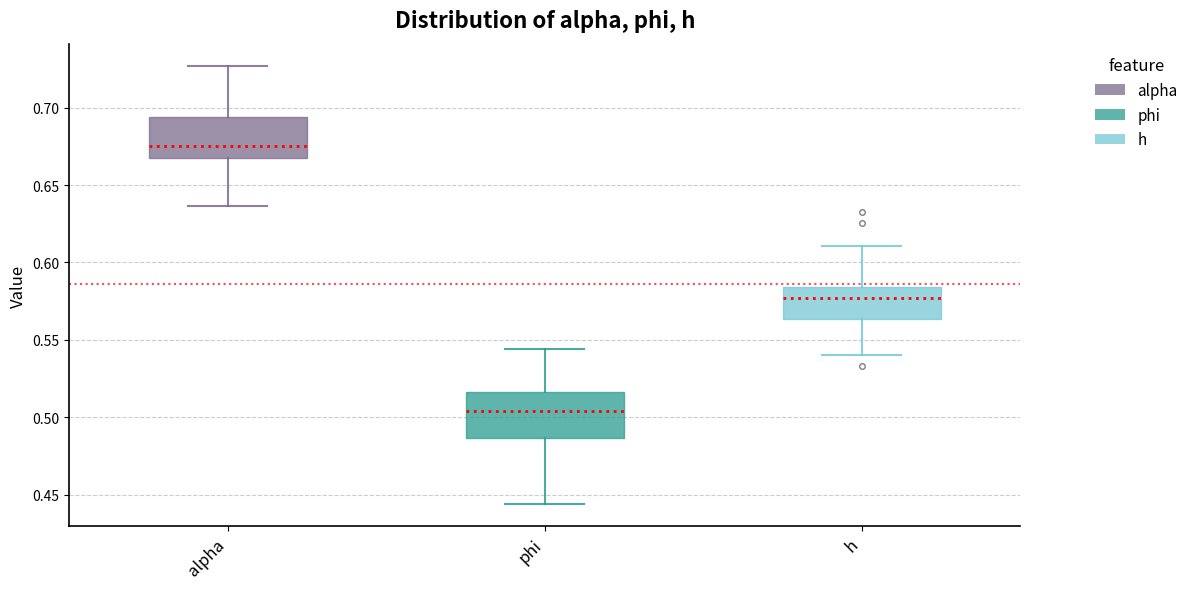

Where is the upper edge of the box for phi on the y-axis? The values are not printed on the chart, so give them approximately, as read against the axis.

0.515